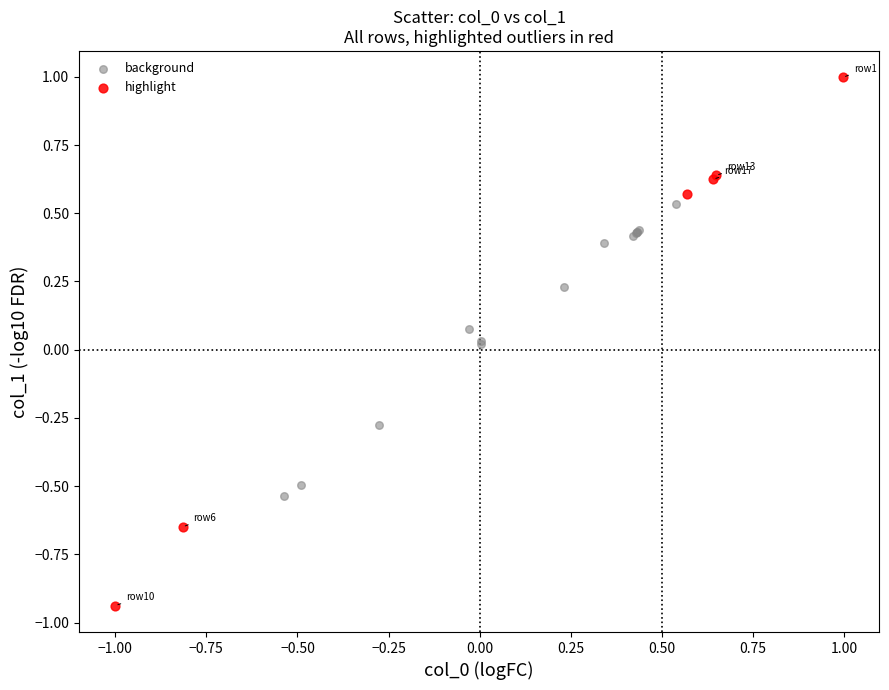

Which series has the widest spread of Y values?

highlight